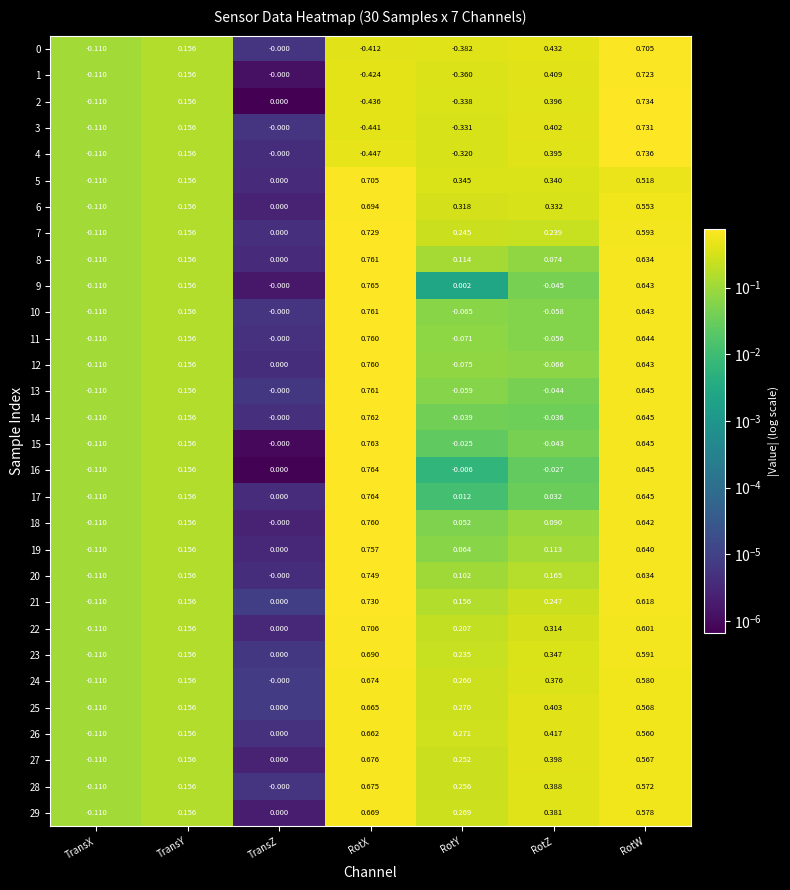

Count the number of categories in the chart.

7